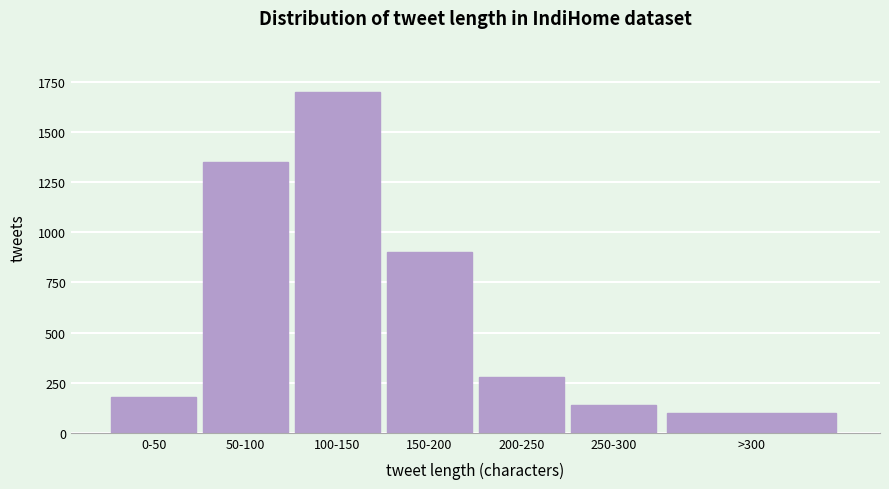

Reading left to right, what are all the values shown in this chart?

180	1350	1700	900	280	140	100